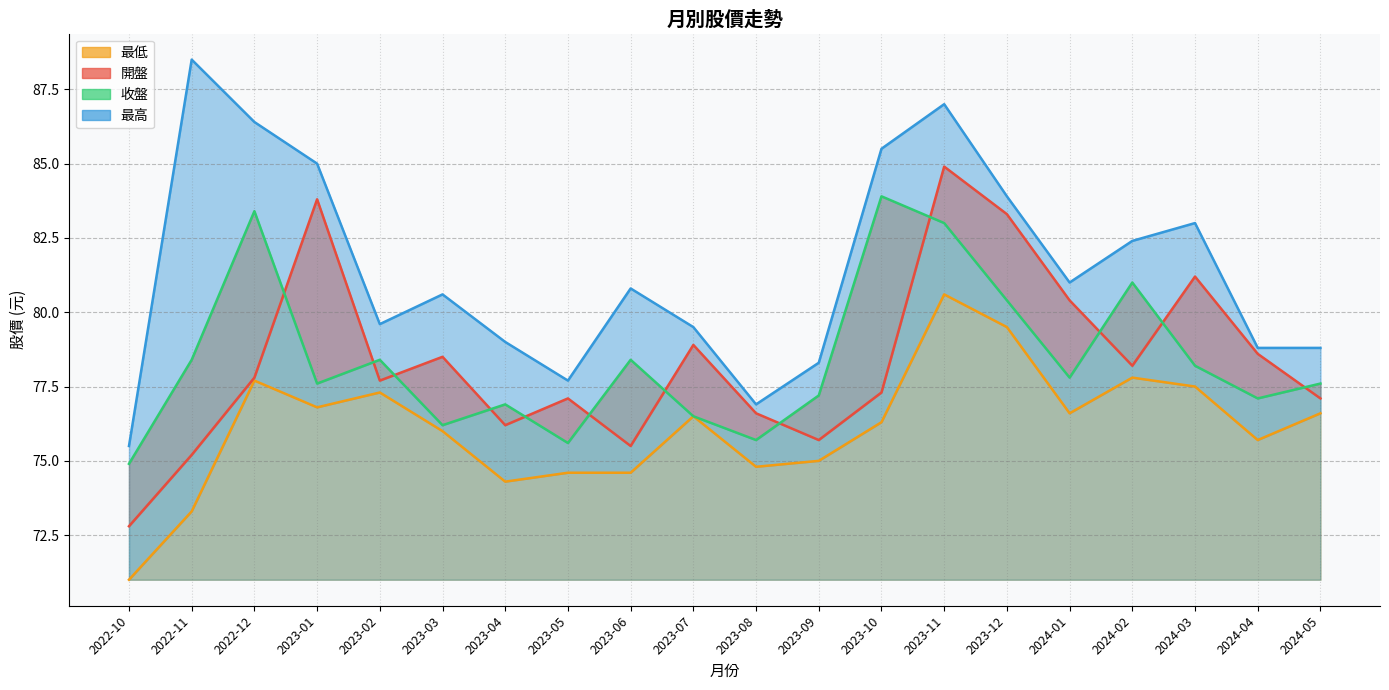

Which series has the largest total across all categories?

最高